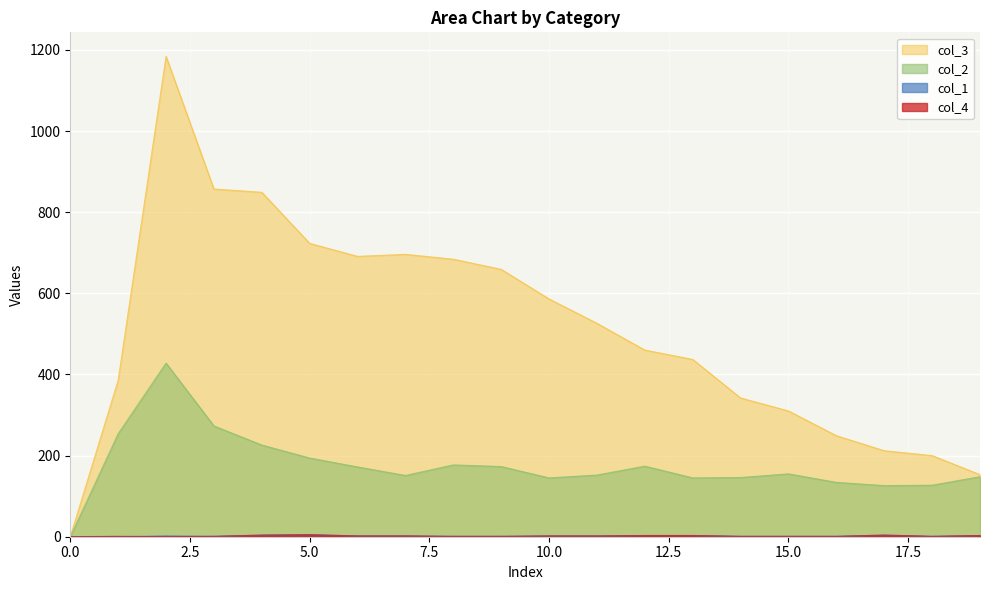

How many data points in col_1 are above 2?

6